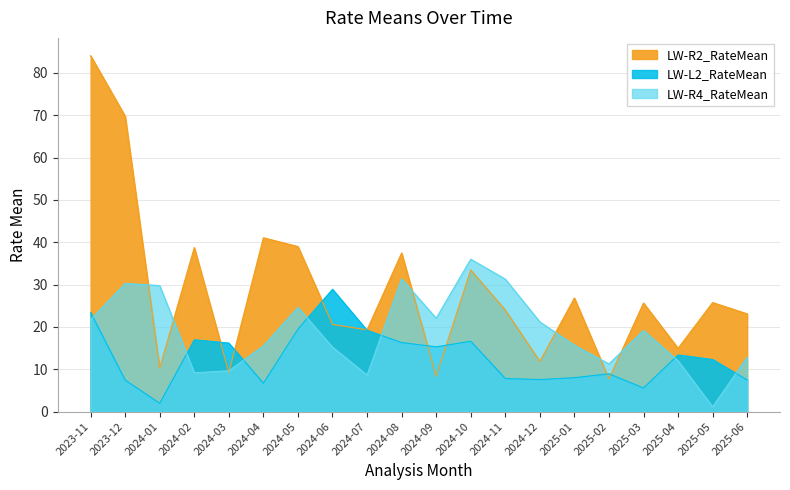

What is the maximum value shown in the chart?

84.0